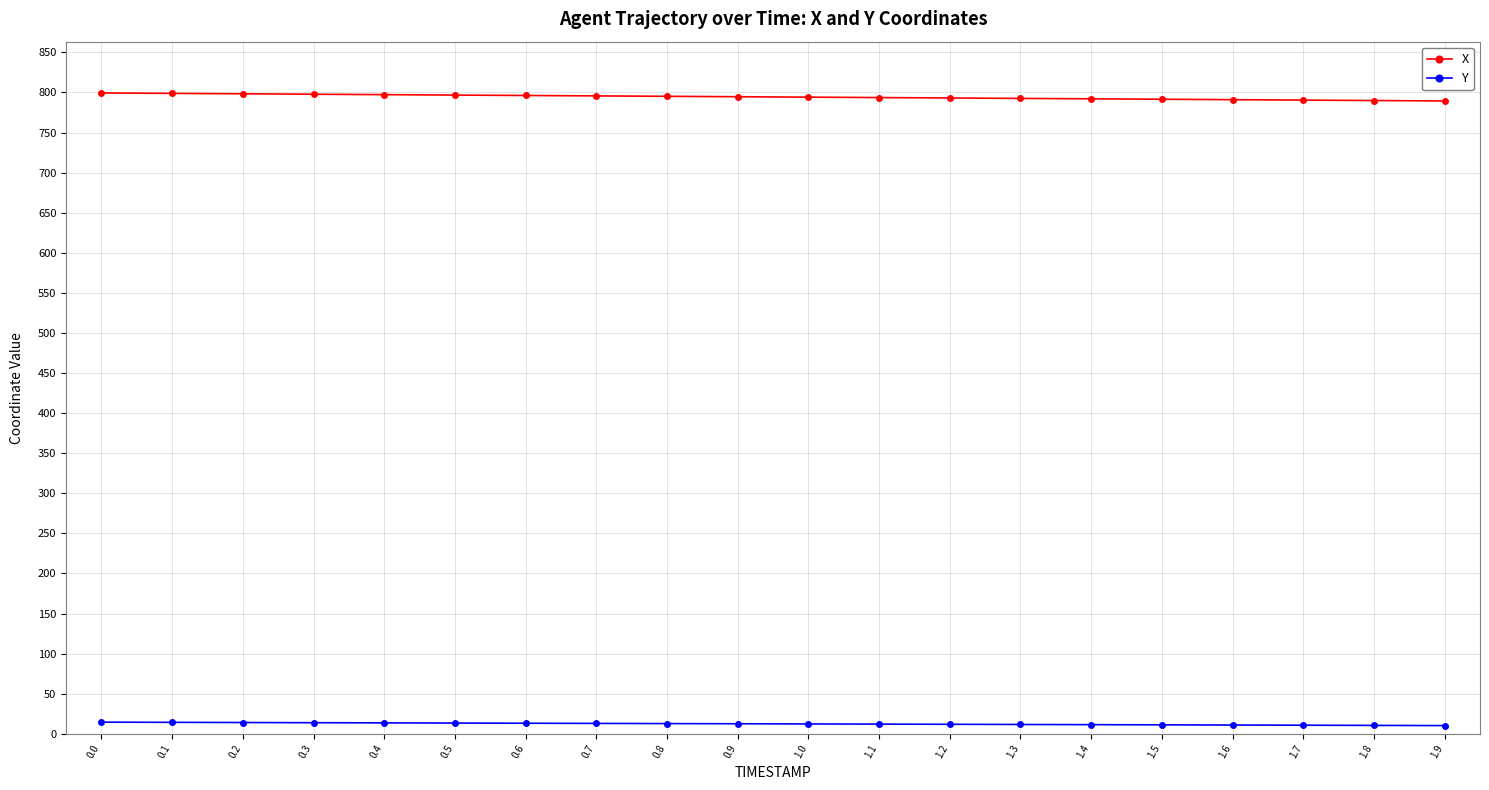

Rank the series by their average value, from highest to lowest.

X, Y